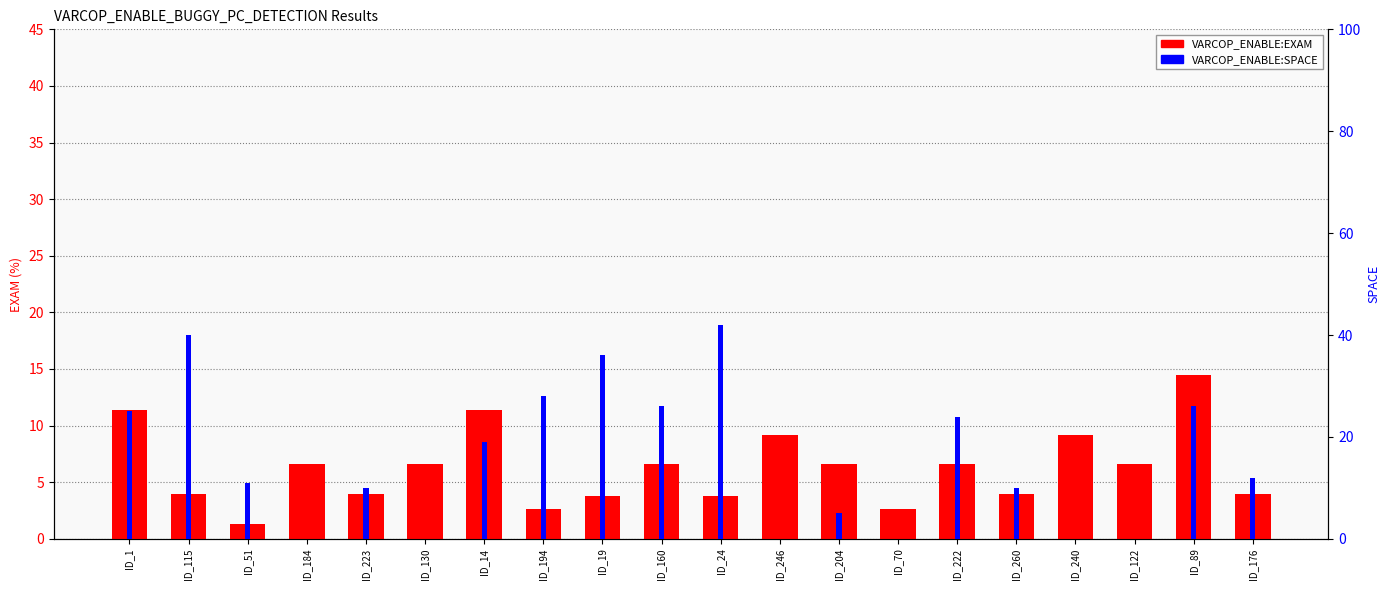

Where is VARCOP_ENABLE:SPACE nearest to the value 21?

ID_14